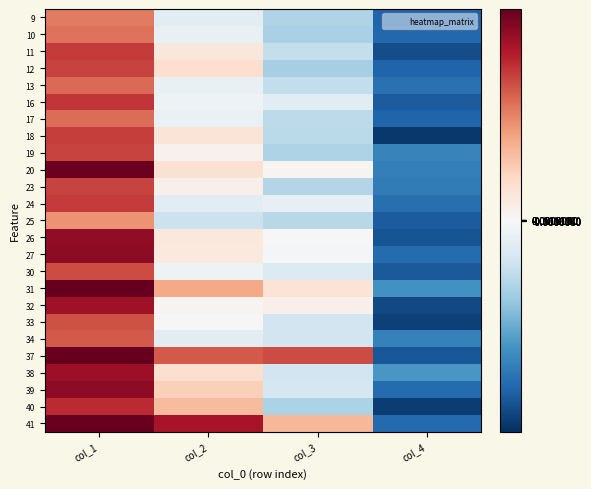

How many series are shown in this chart?

25